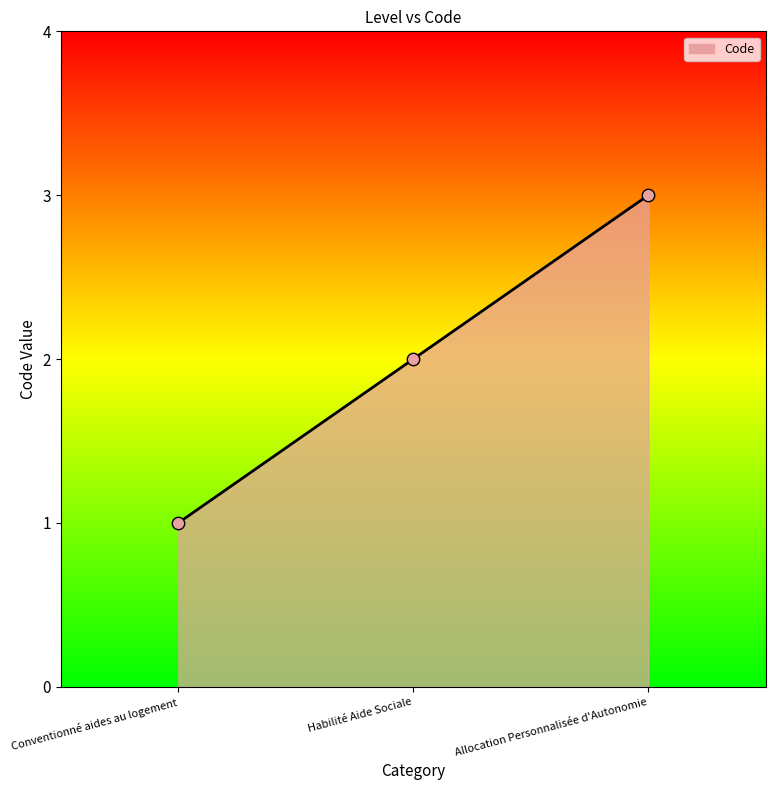

What is the change in value from Conventionné aides au logement to Allocation Personnalisée d'Autonomie?

+2